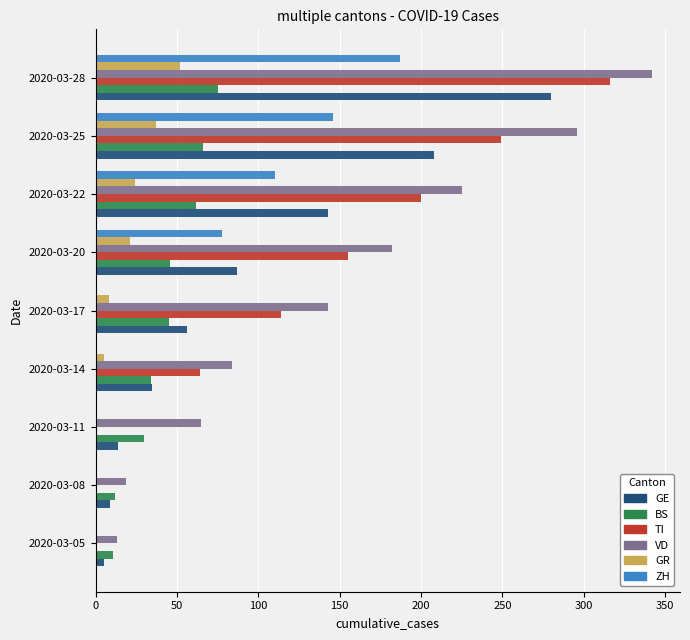

What are all the series names shown in the legend?

GE, BS, TI, VD, GR, ZH